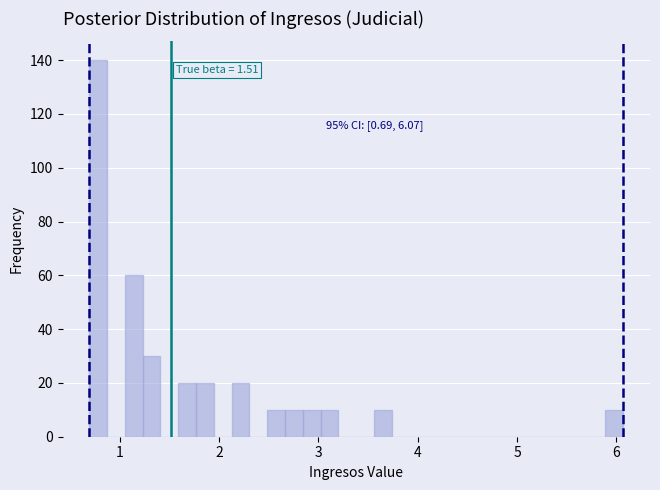

Read against the x-axis, roughly where is the centre of the tallest bar?

0.8